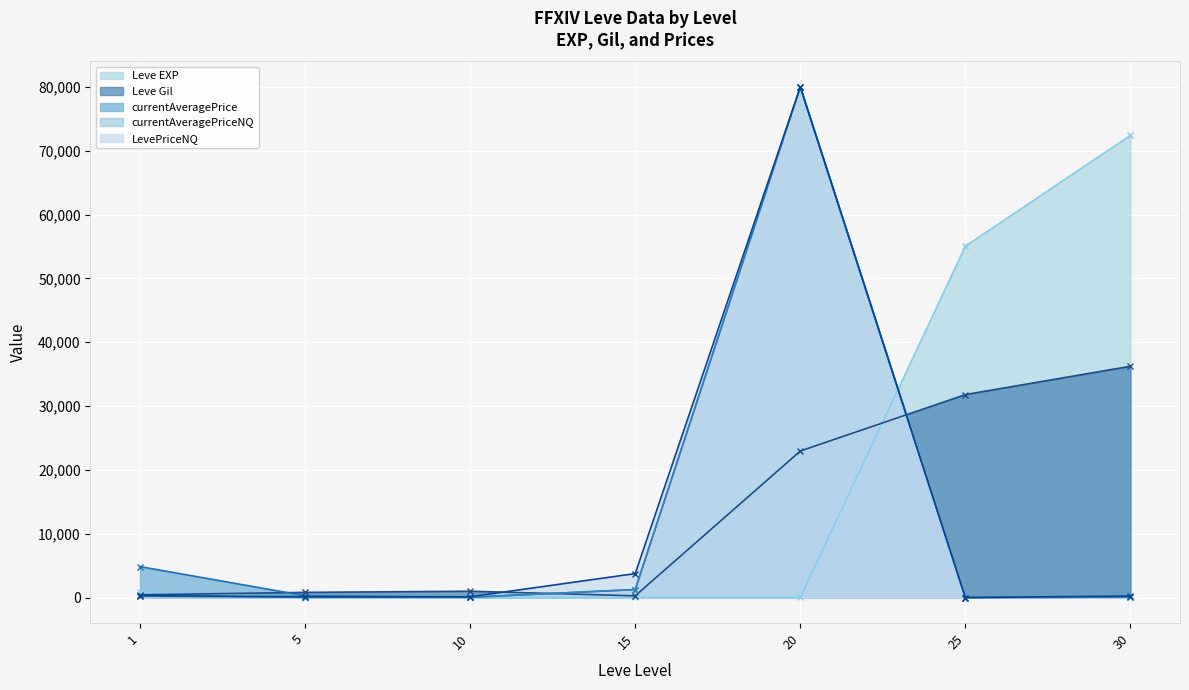

Between 1 and 30, which series saw the biggest shift?

Leve EXP